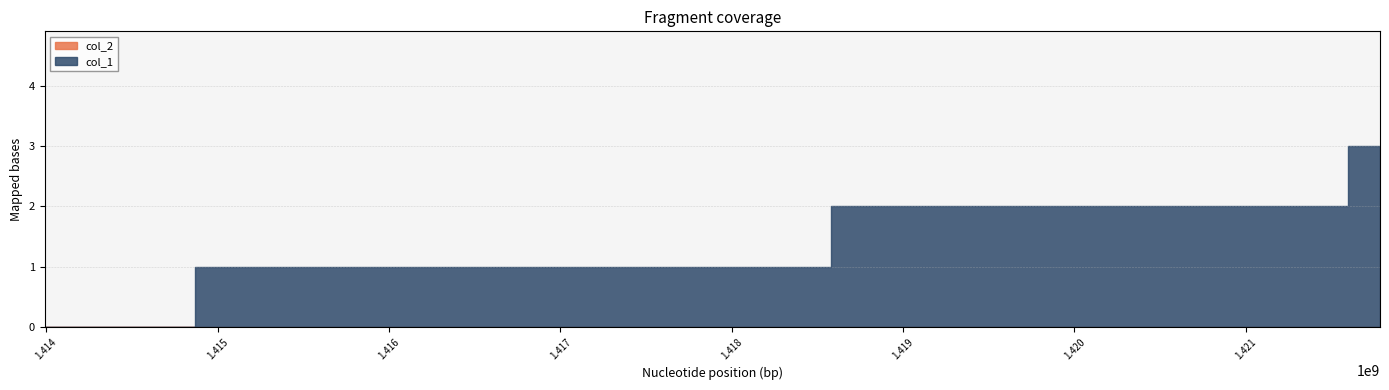

List the series in order of their peak value, highest first.

col_1, col_2